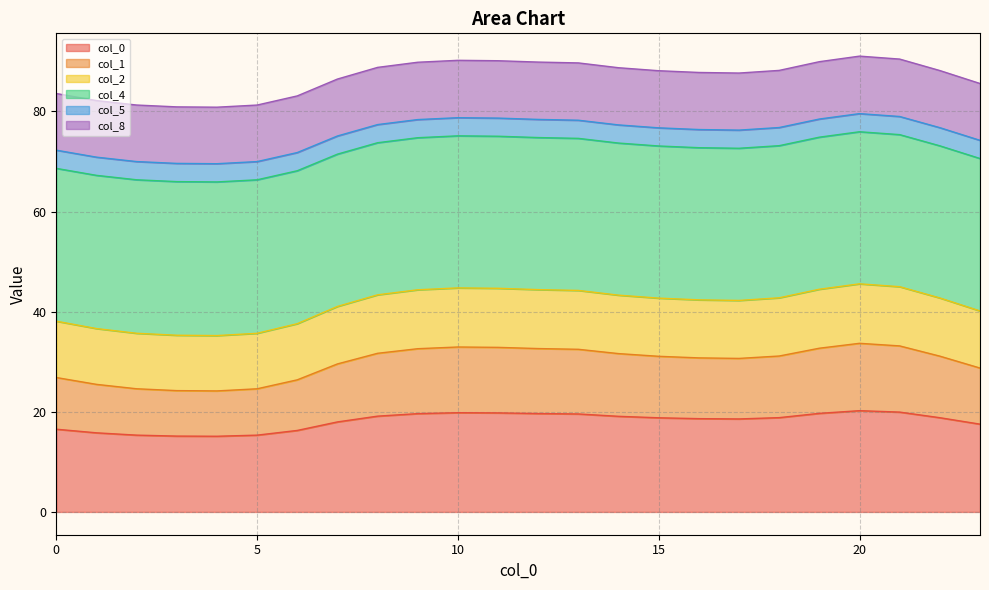

What is the total value across all series at 10?

90.2